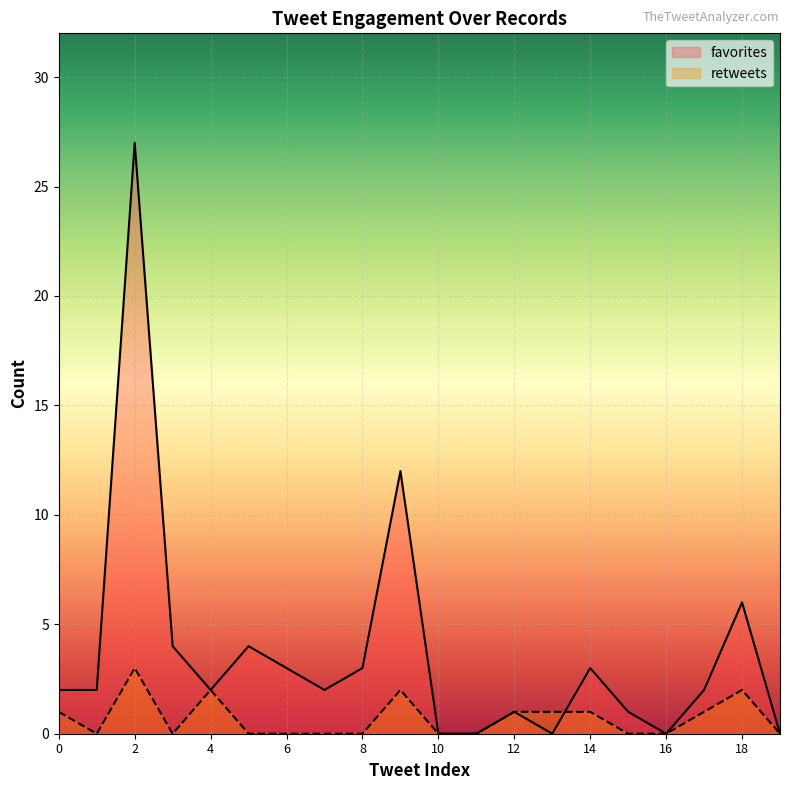

Which series has the largest total across all categories?

favorites